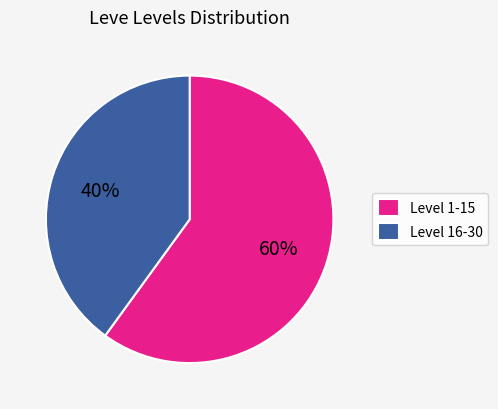

To the nearest percent, what percentage of the pie is Level 1-15?

60%